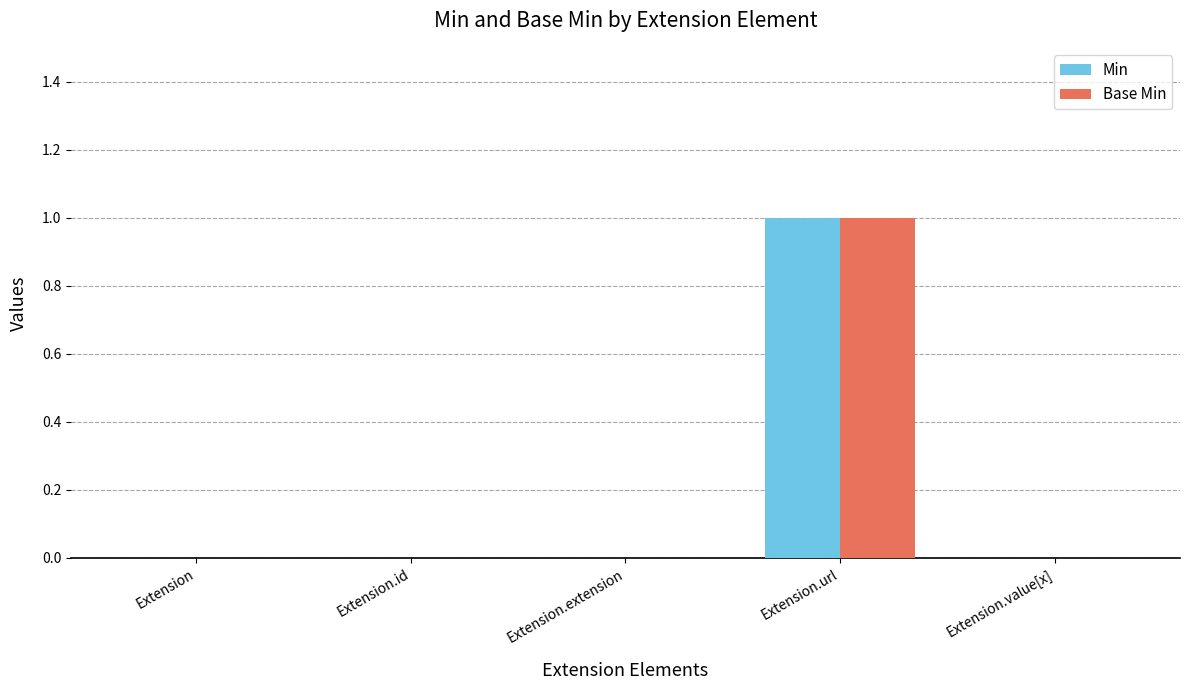

What is the sum of all Min values?

1